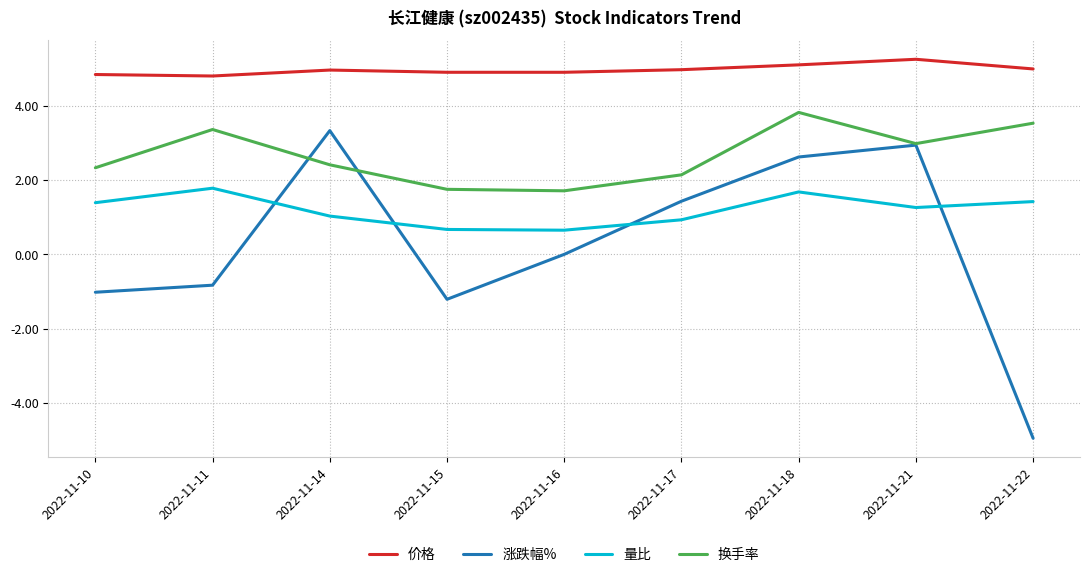

At how many categories does at least one series exceed -3?

9